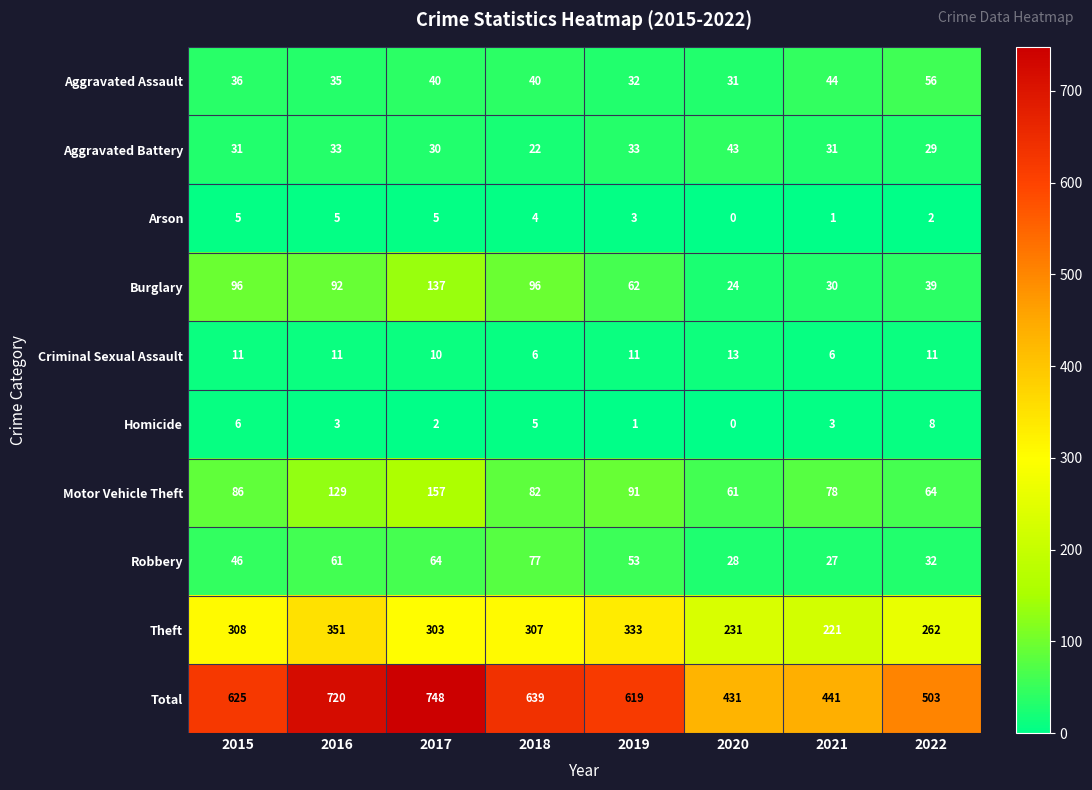

What is the total value across all series at 2018?

1278